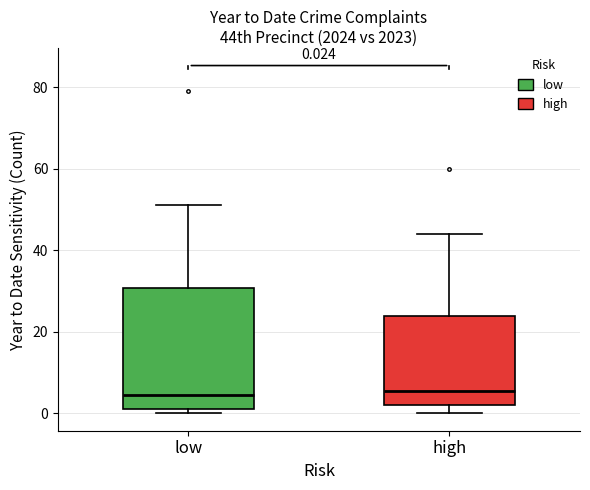

Which box is the tallest, from its lower edge to its upper edge?

low